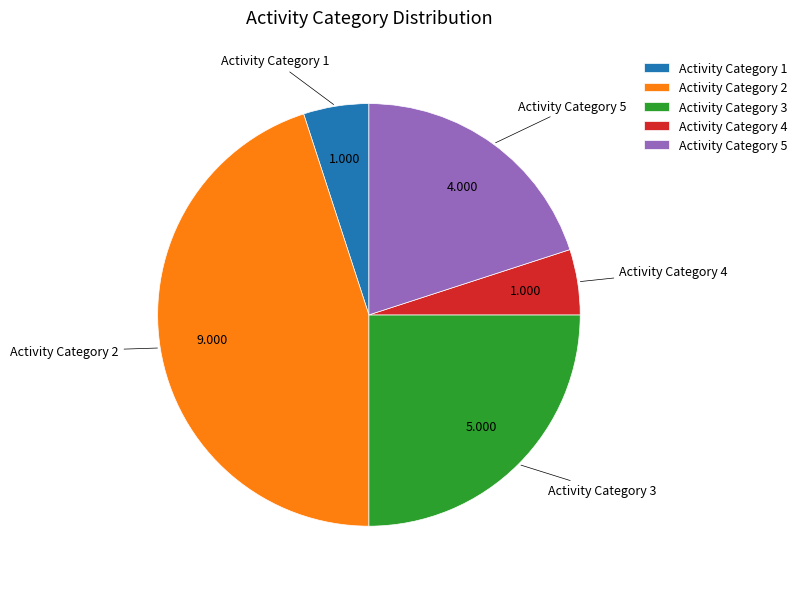

Does Activity Category 1 account for over 50% of the chart?

No